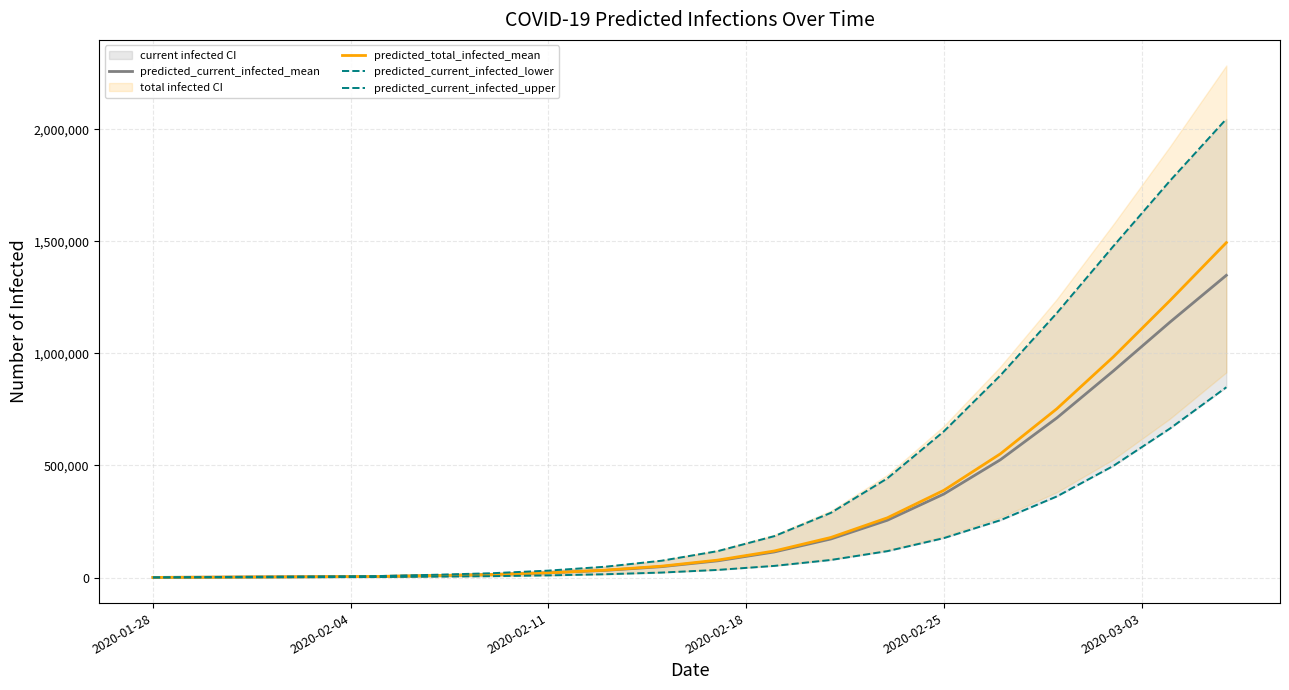

What is the maximum value for predicted_current_infected_mean?

1348278